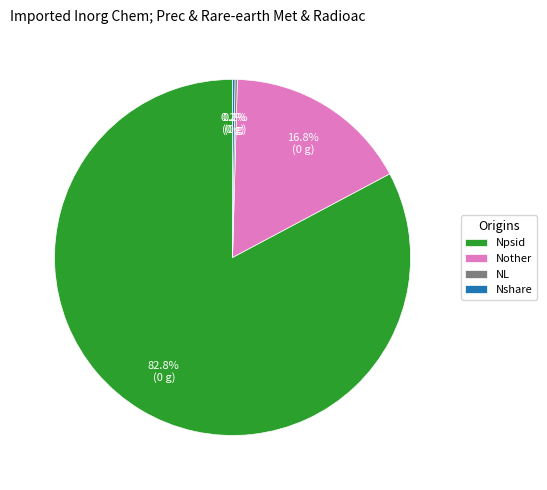

Is there a majority slice in this chart?

Yes